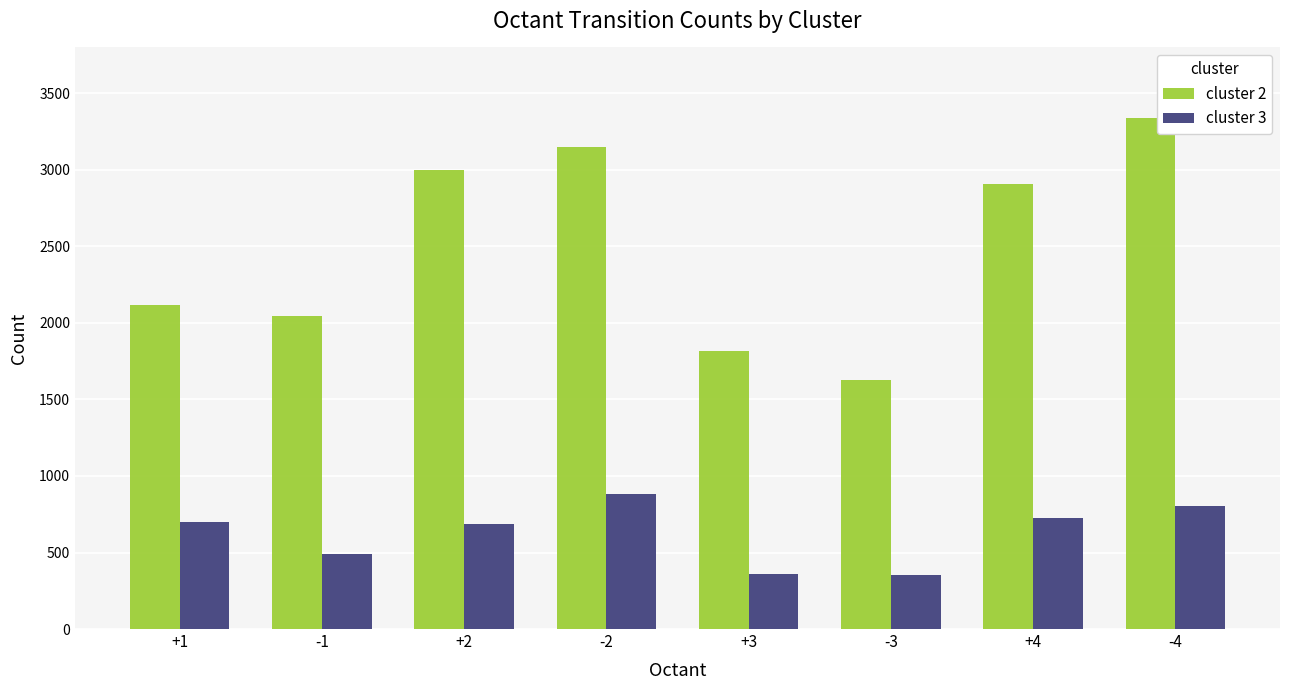

What is the highest value of the cluster 3 series?

885